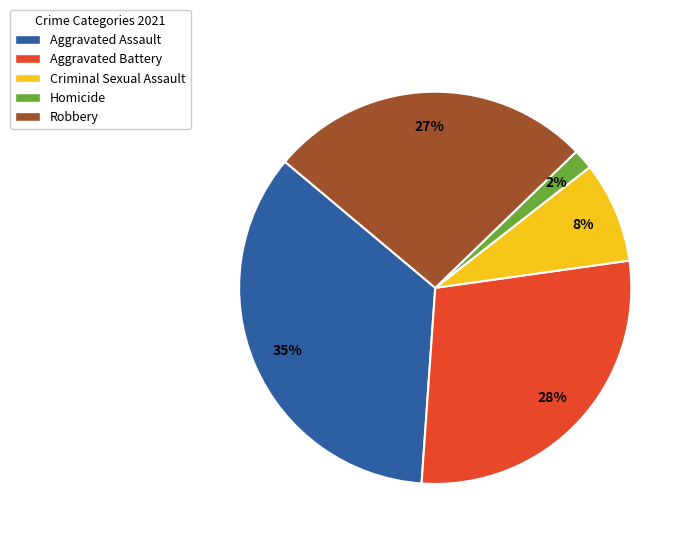

Which category has the smallest portion of the pie?

Homicide